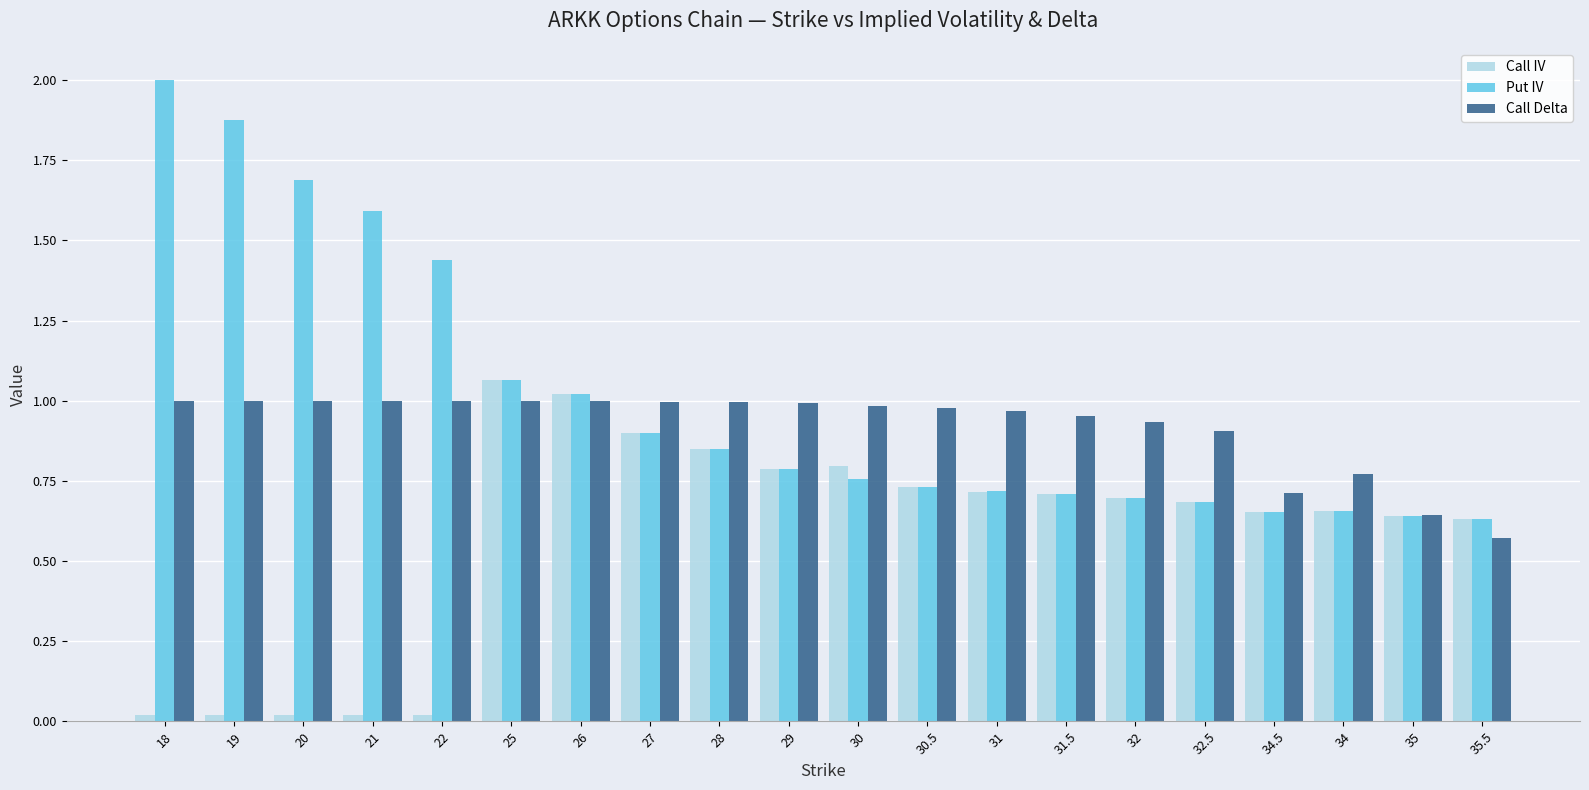

What is the sum of all Call IV values?

11.6